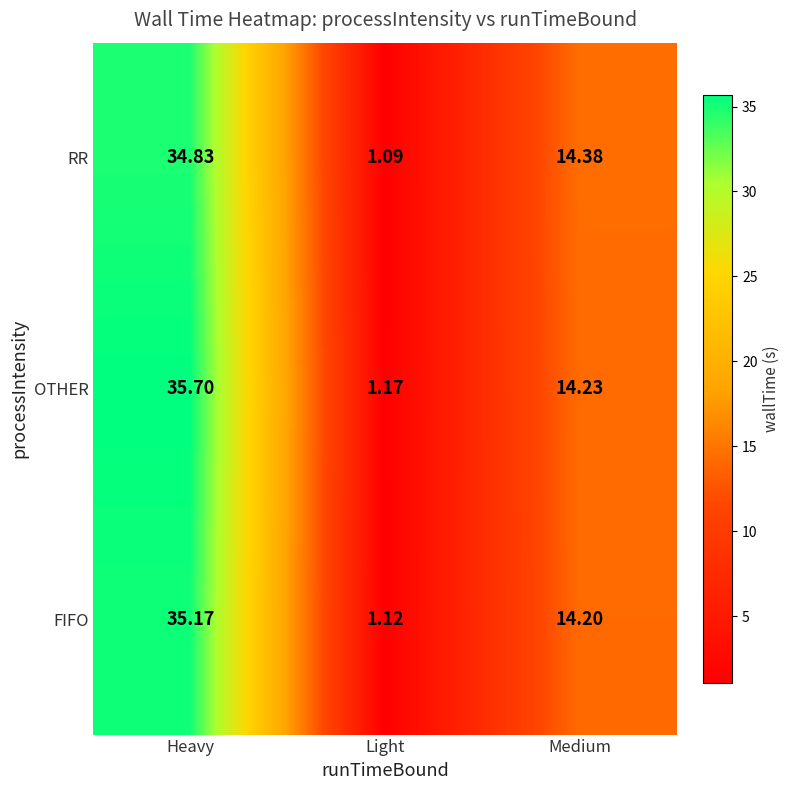

Which series has the largest total across all categories?

OTHER